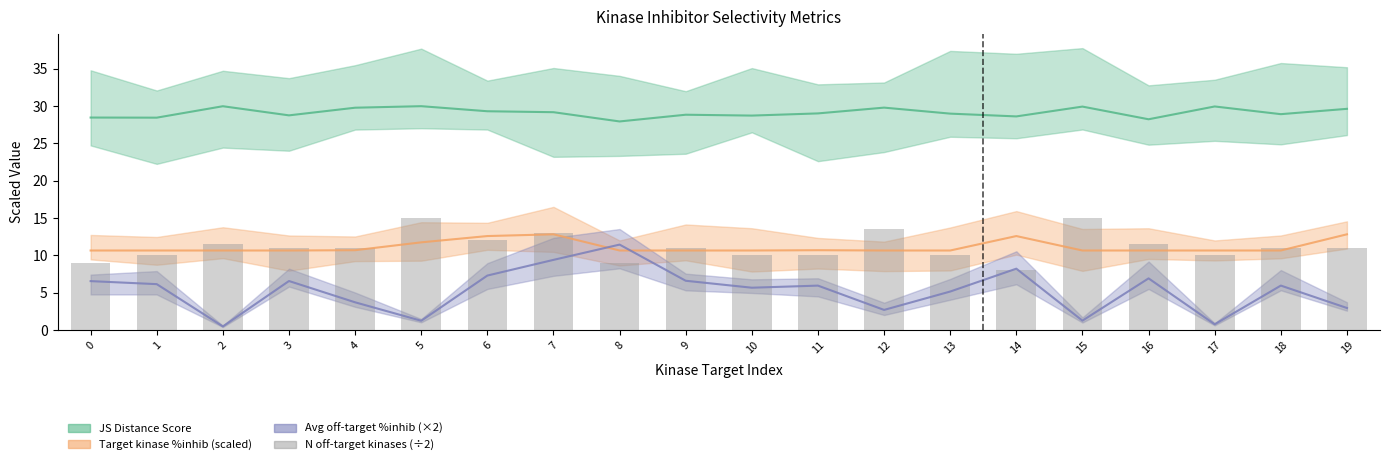

What is the sum of all Avg off-target %inhib (×2) values?

105.0